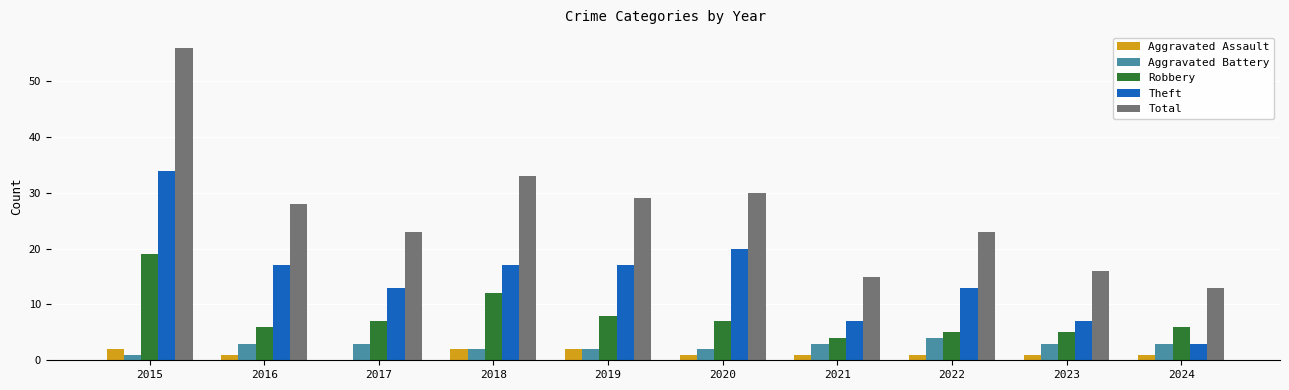

Between 2020 and 2023, which series saw the biggest shift?

Total